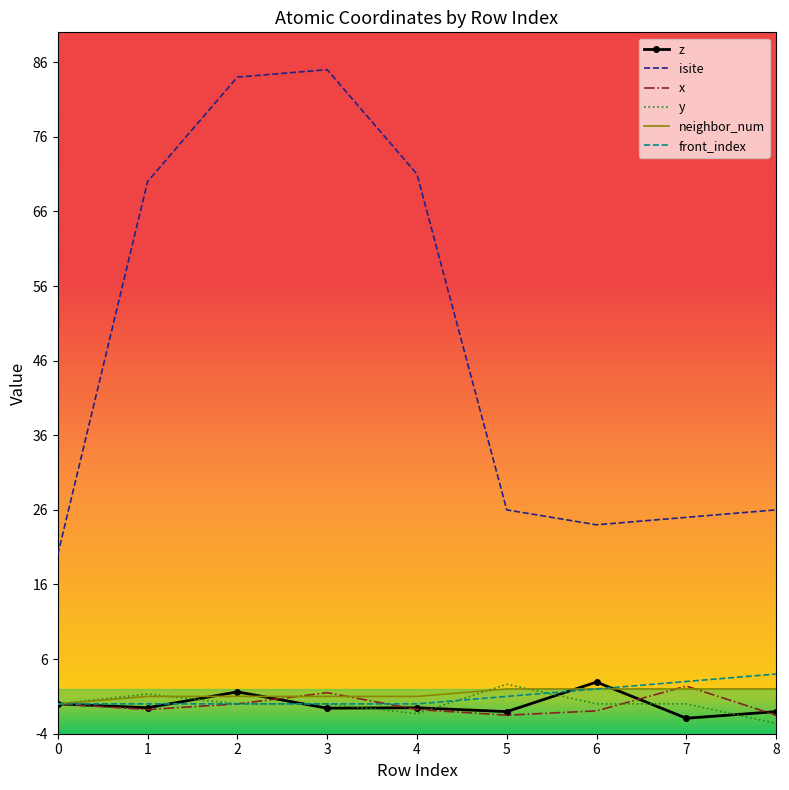

True or false: isite and z cross at least once.

False